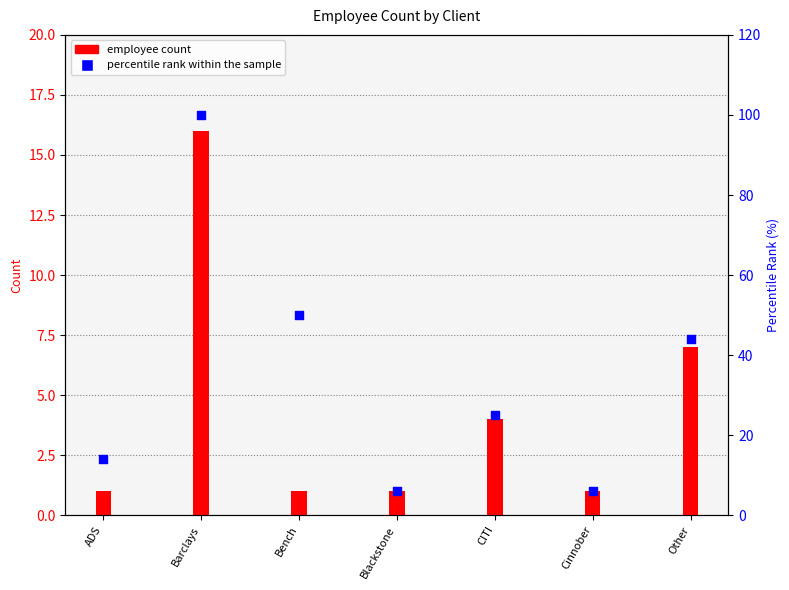

What are all the series names shown in the legend?

employee count, percentile rank within the sample